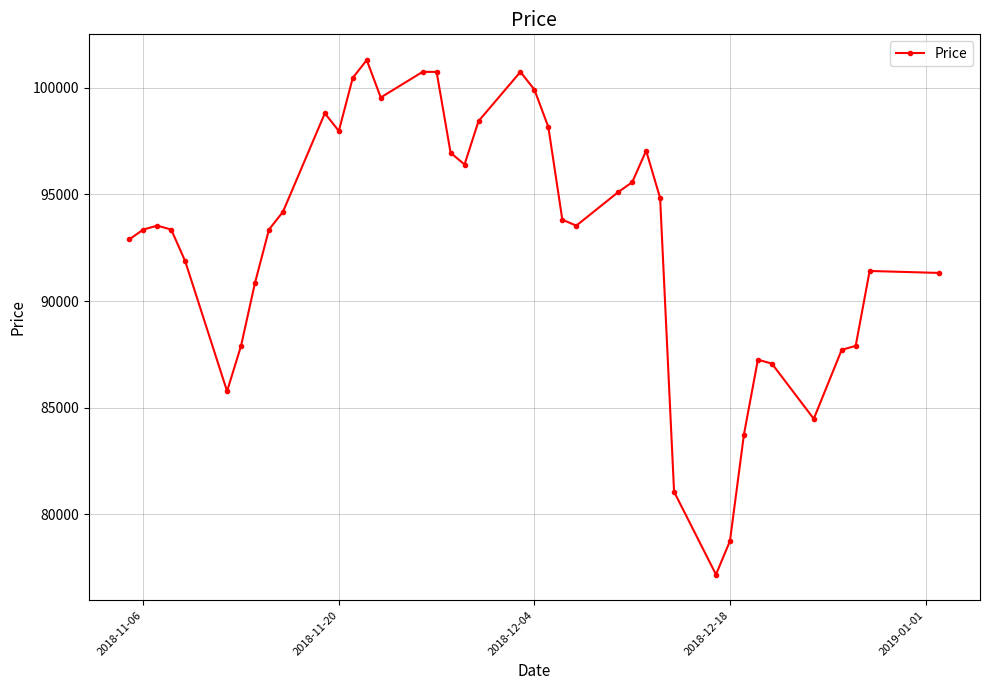

What is the minimum value shown in the chart?

77176